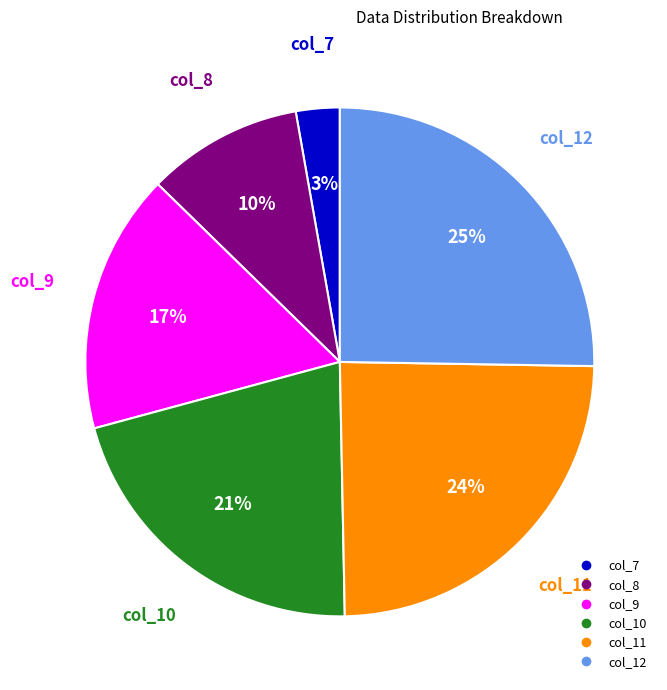

Does any single category account for the majority?

No